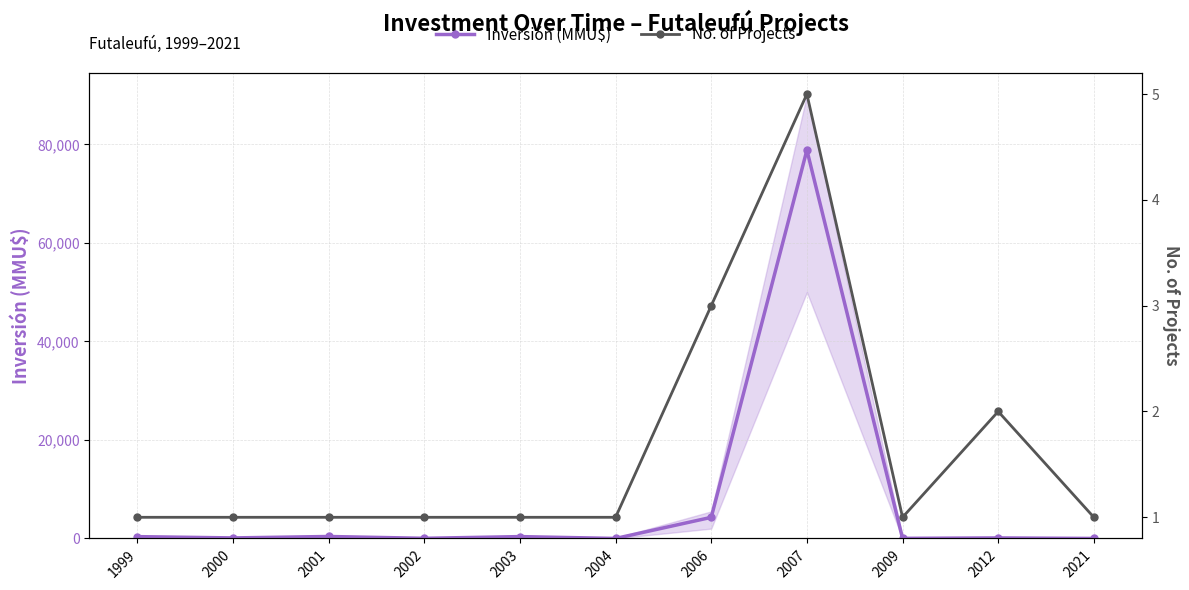

Between which two adjacent categories do No. of Projects and Inversión (MMU$) first intersect?

2003 and 2004